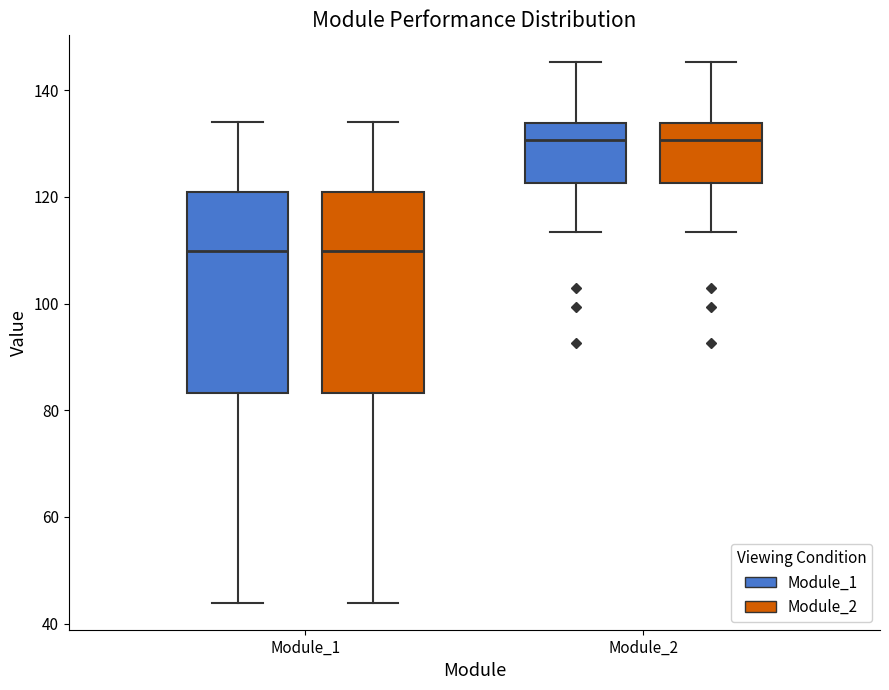

Where is the lower edge of the box for Module_2 (Module_1) on the y-axis? The values are not printed on the chart, so give them approximately, as read against the axis.

122